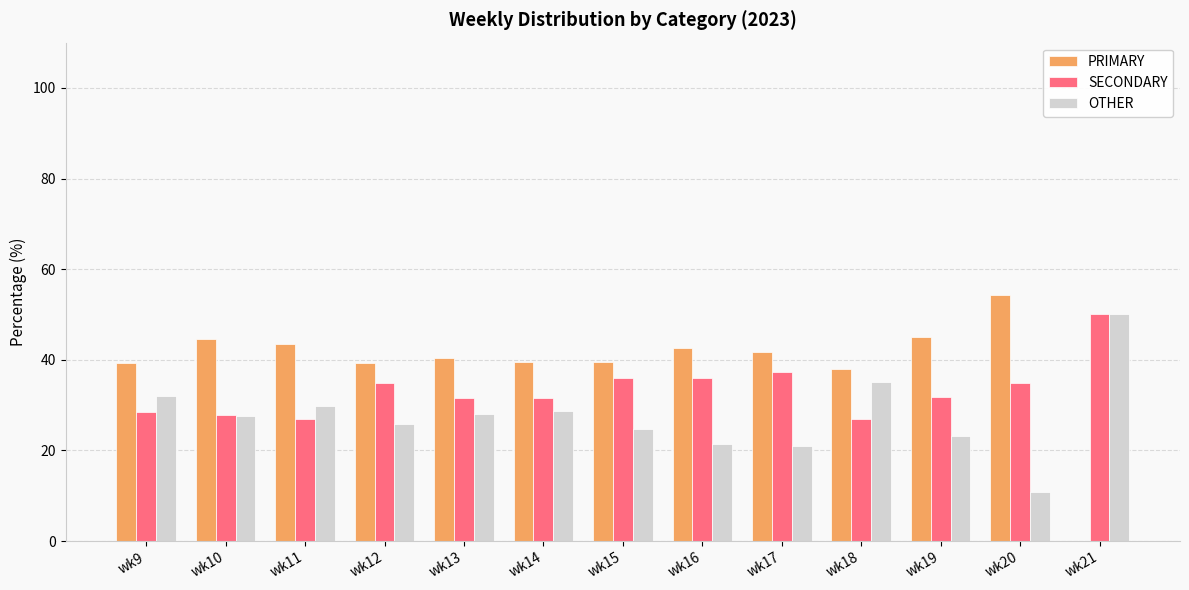

Which series has the widest spread of values?

PRIMARY